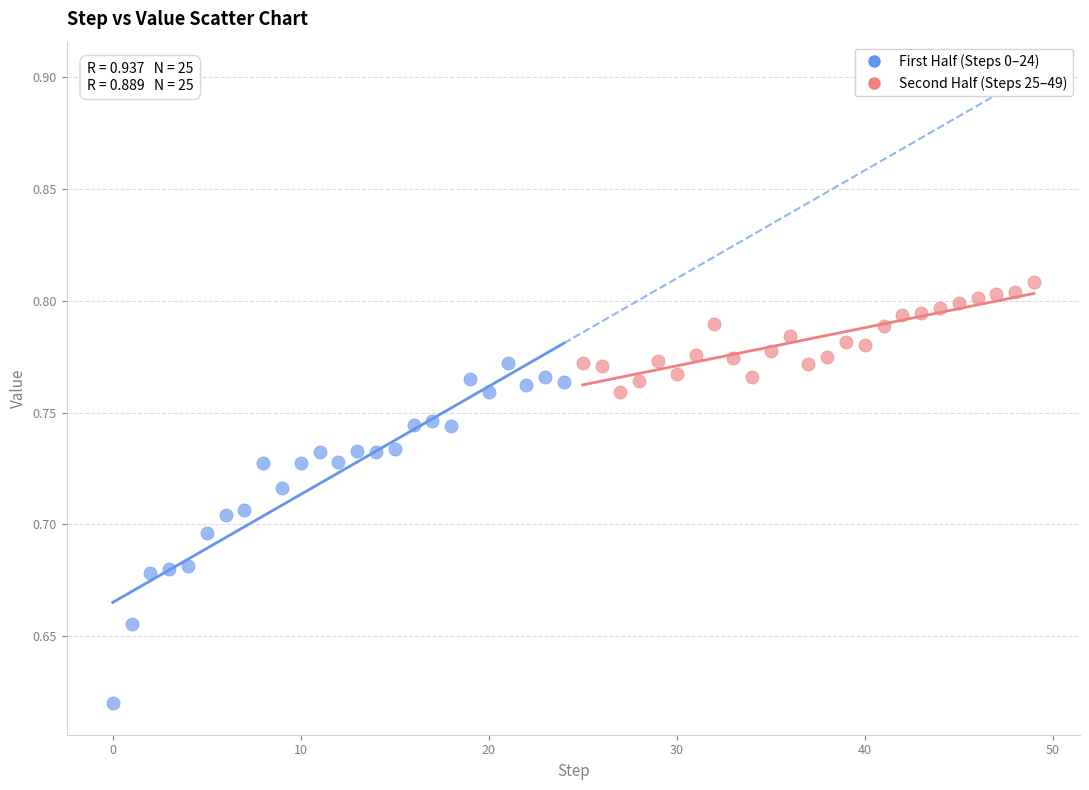

Which series contains the lowest Y value?

First Half (Steps 0–24)